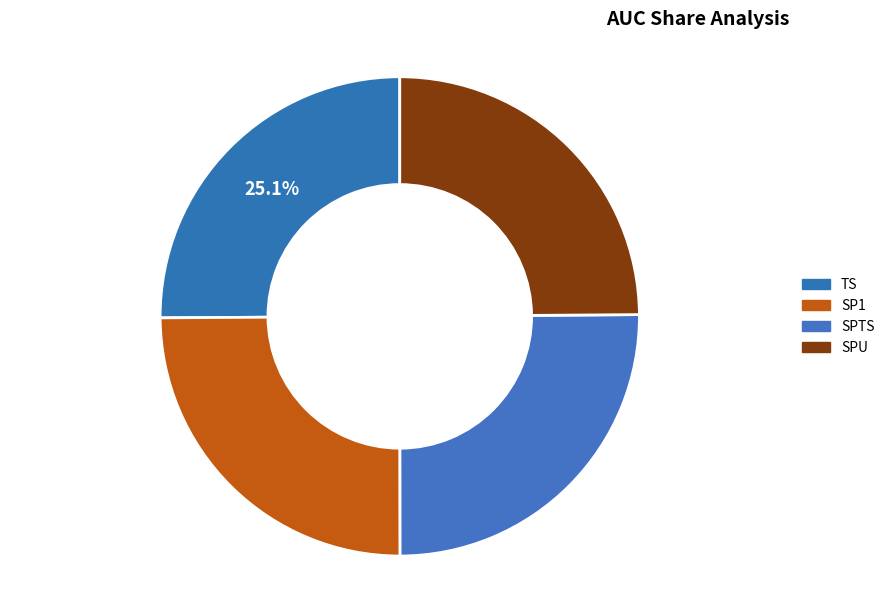

Is it true that SP1 is 14% of the pie?

False